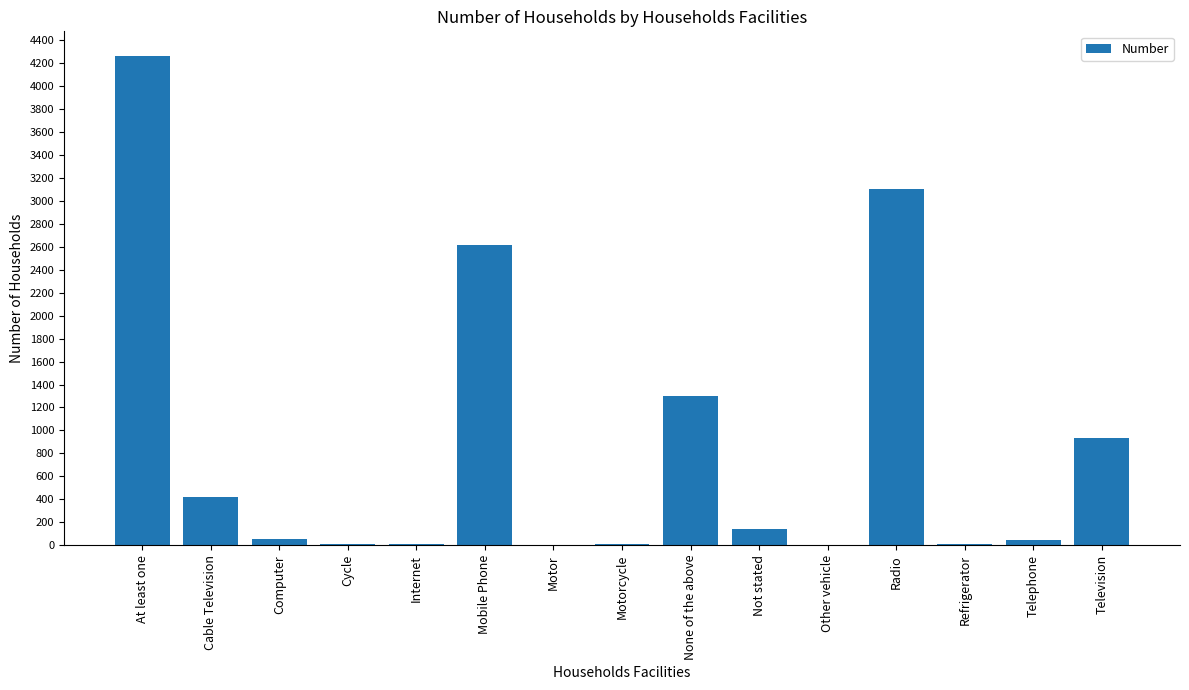

Read the value at Cable Television.

421